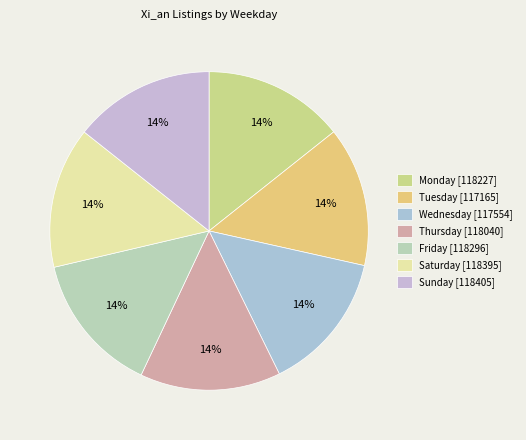

What is the smallest slice in the pie chart?

Tuesday